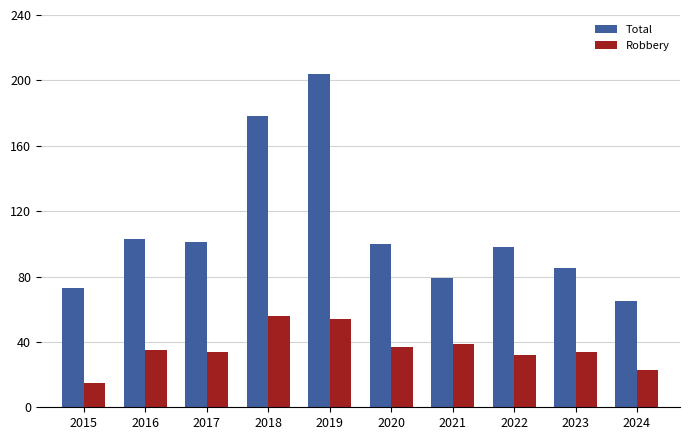

What is the minimum value shown in the chart?

15